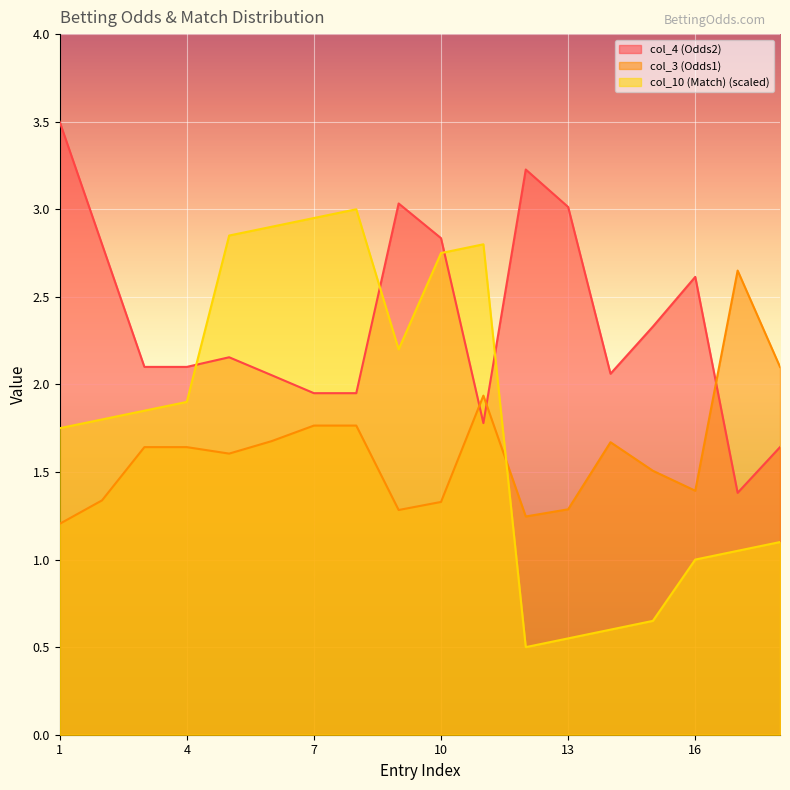

True or false: col_3 (Odds1) has a value of 0.6 at 11.

False